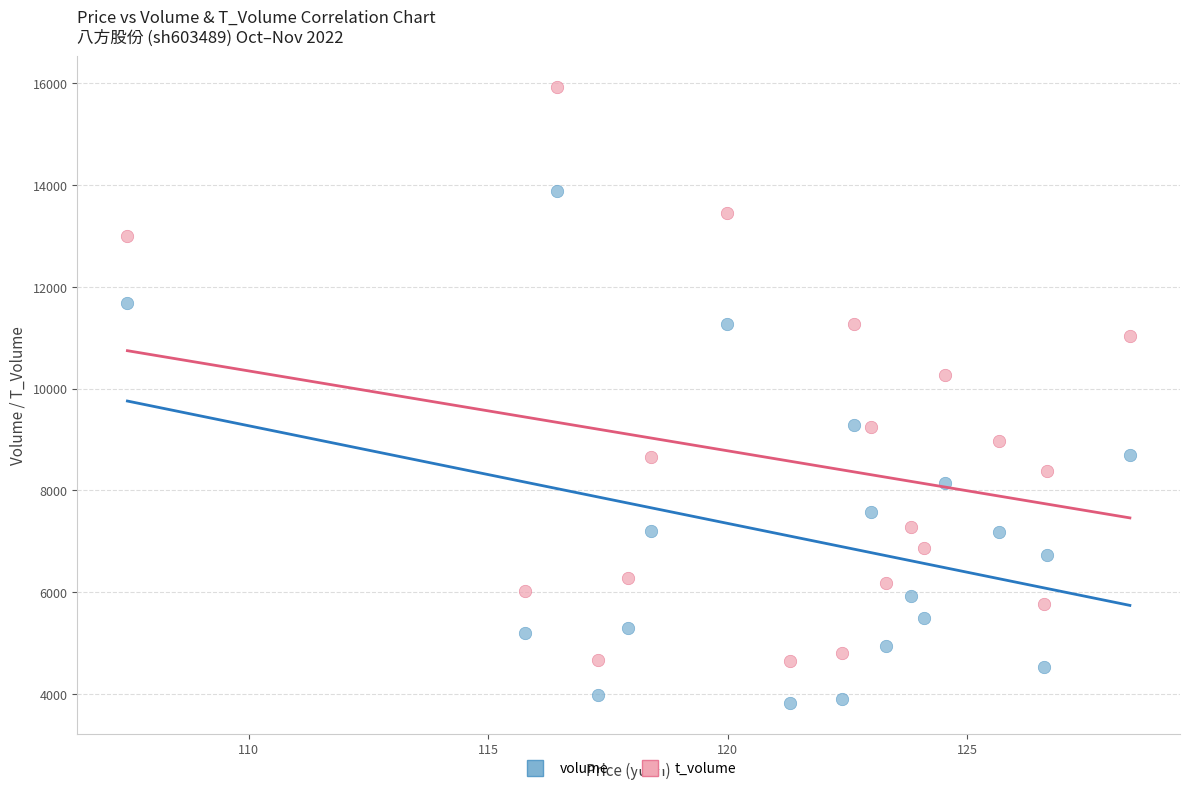

Across all series, what Y value is closest to 9877?

10271